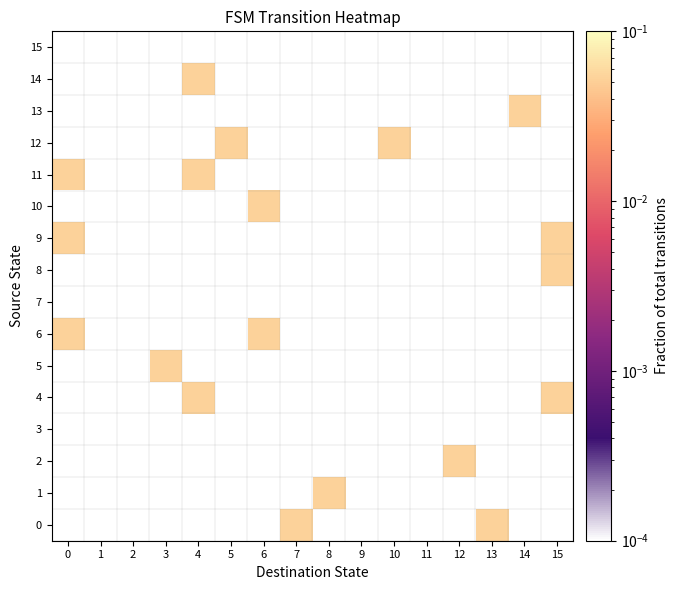

Rank the series at 7 from highest to lowest value.

0, 1, 2, 3, 4, 5, 6, 7, 8, 9, 10, 11, 12, 13, 14, 15